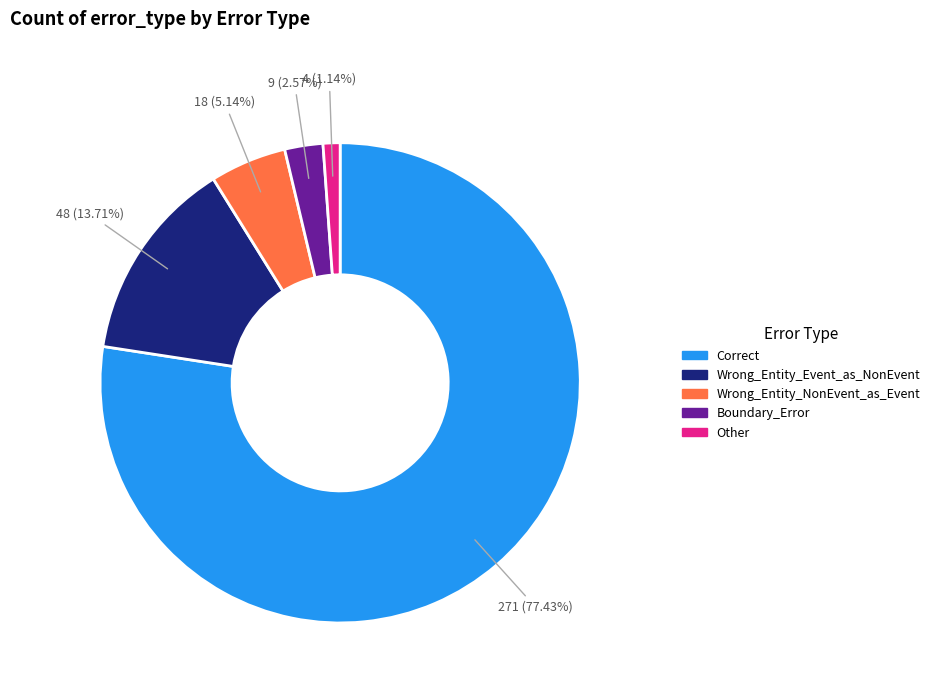

What percentage is the Other slice, to the nearest percent?

1%